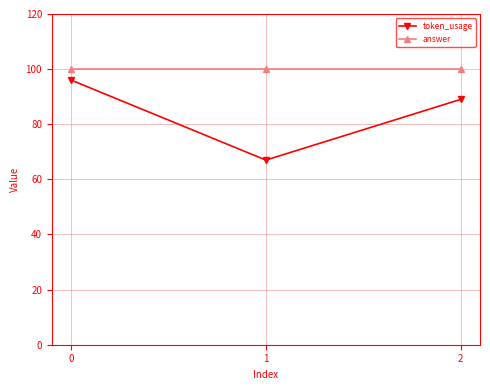

What is the difference between the highest and lowest values at 0?

4